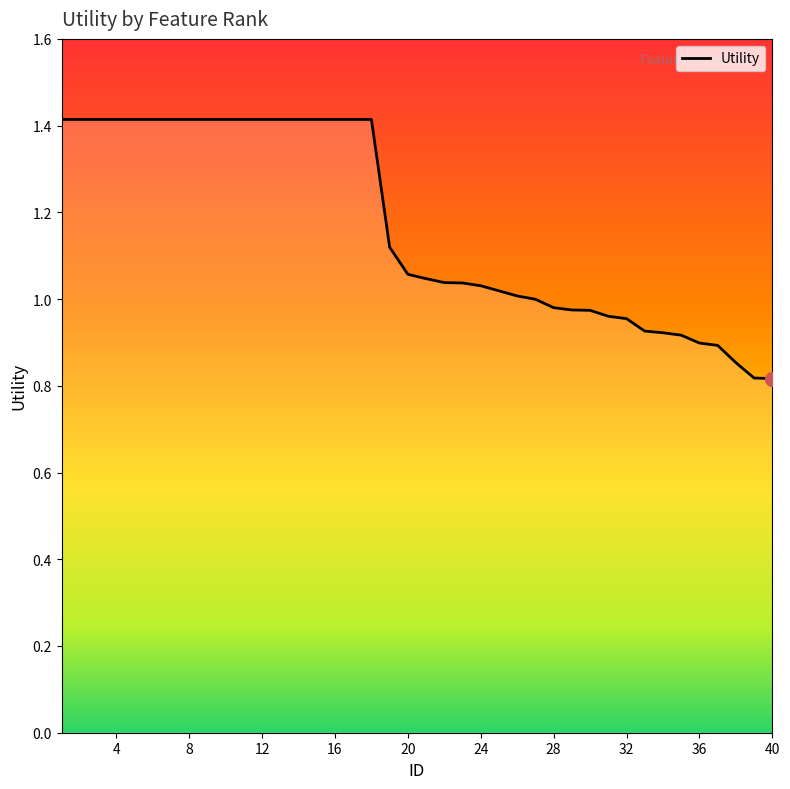

List the labels in order of value, largest first.

1, 2, 3, 4, 5, 6, 7, 8, 9, 10, 11, 12, 13, 14, 15, 16, 17, 18, 19, 20, 21, 22, 23, 24, 25, 26, 27, 28, 29, 30, 31, 32, 33, 34, 35, 36, 37, 38, 39, 40